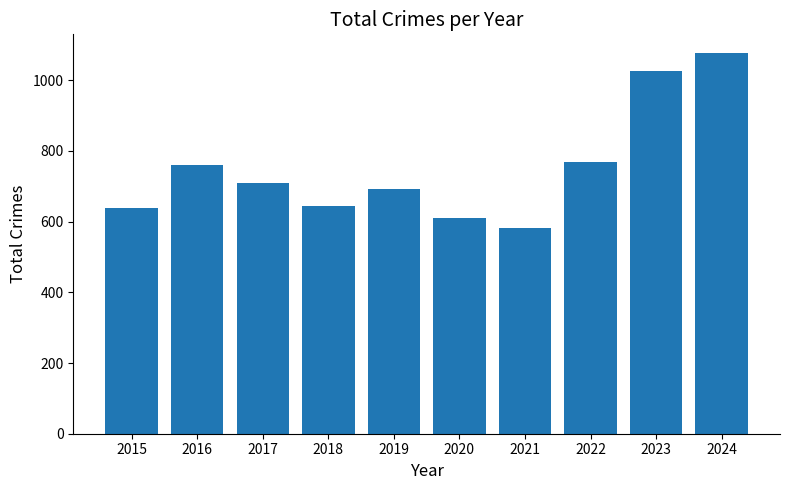

At which label does the data first exceed 708?

2016